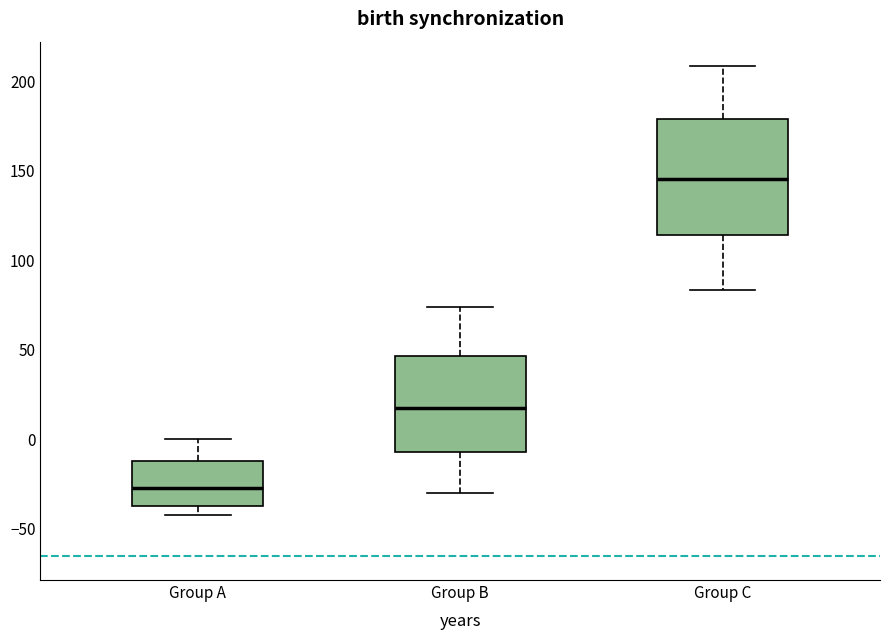

Which box is the tallest, from its lower edge to its upper edge?

Group C